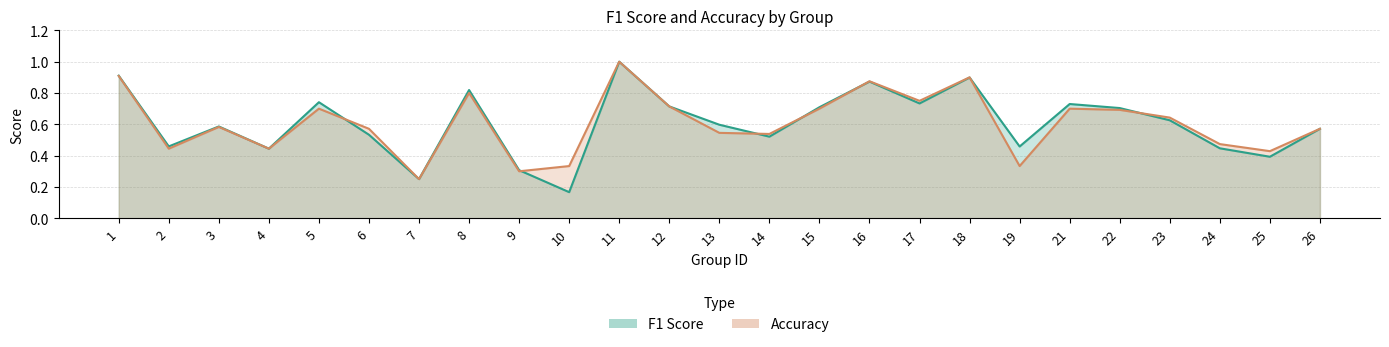

Where do f1 and accuracy first cross each other?

5 and 6